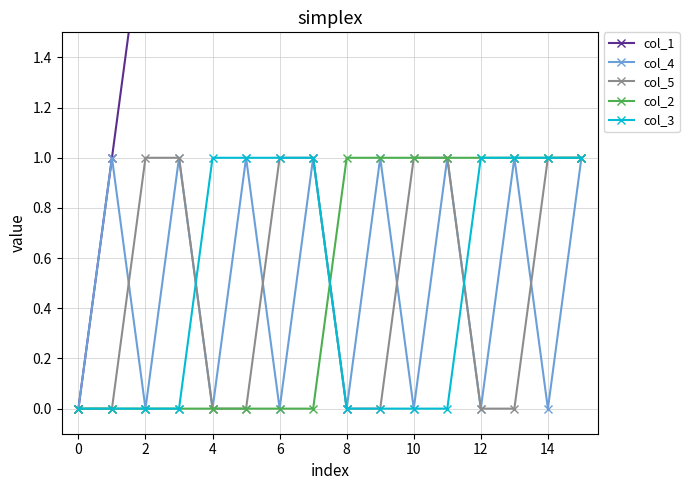

The col_5 series shows 1 at 10. True or false?

True